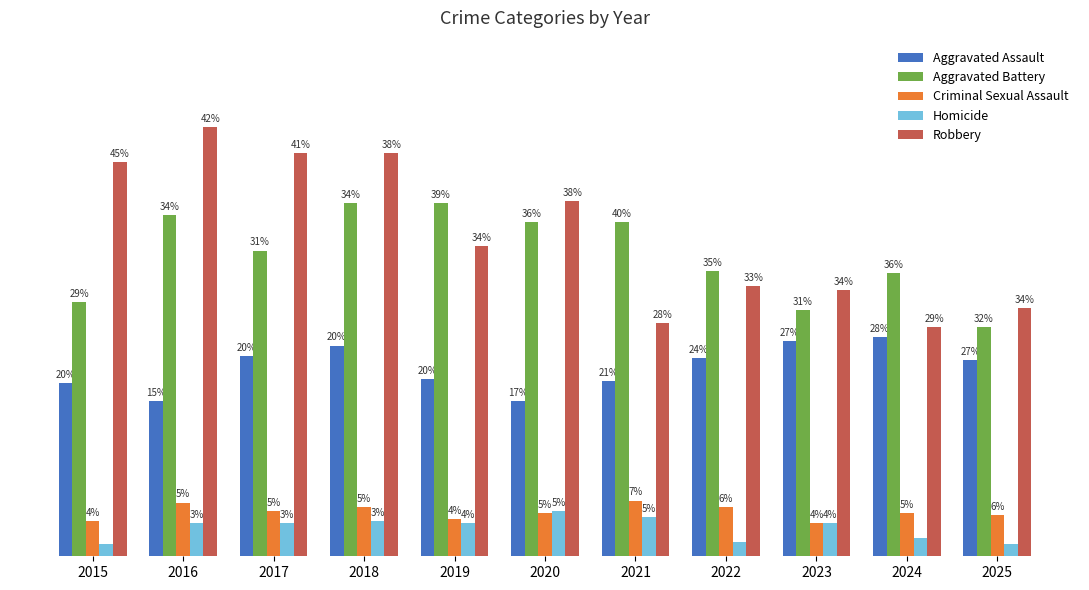

Which series has the largest total across all categories?

Robbery